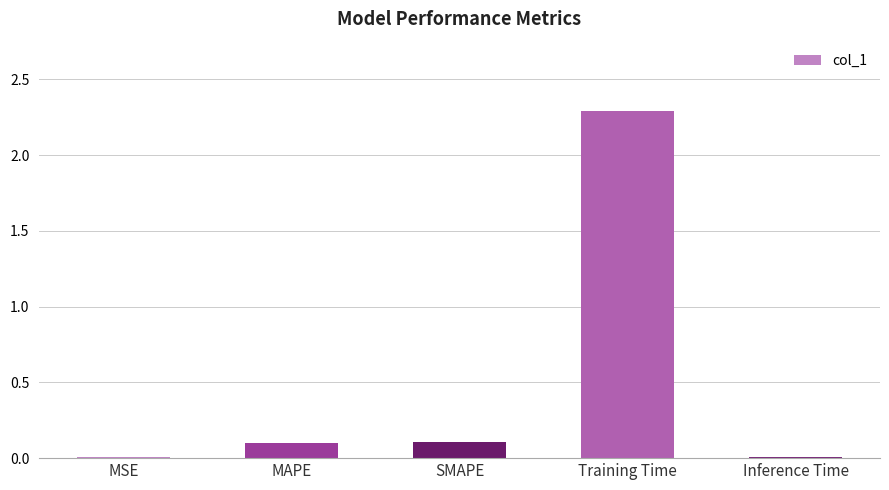

What is the sum of all values?

2.5